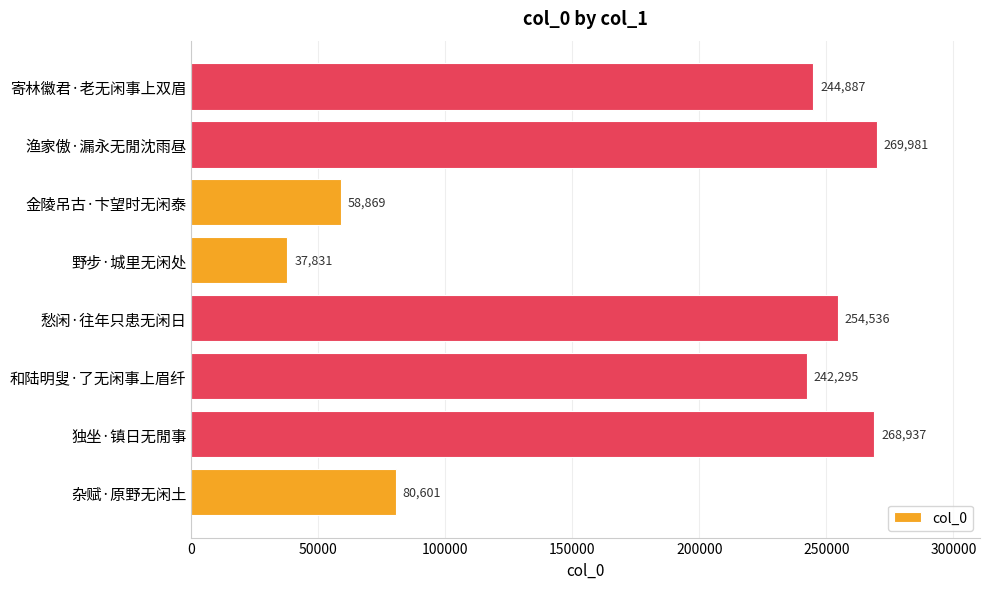

Does the chart contain any negative values?

No